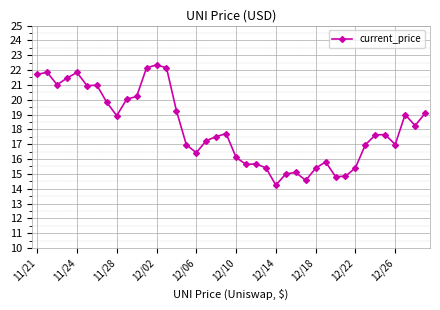

What is the greatest value displayed?

22.3